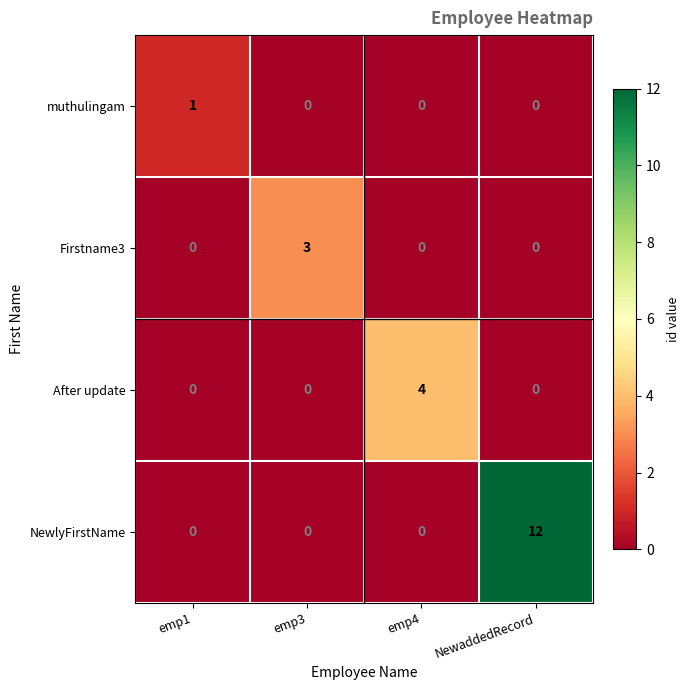

Reading left to right, list all the values displayed in this chart.

muthulingam: 1	0	0	0
Firstname3: 0	3	0	0
After update: 0	0	4	0
NewlyFirstName: 0	0	0	12